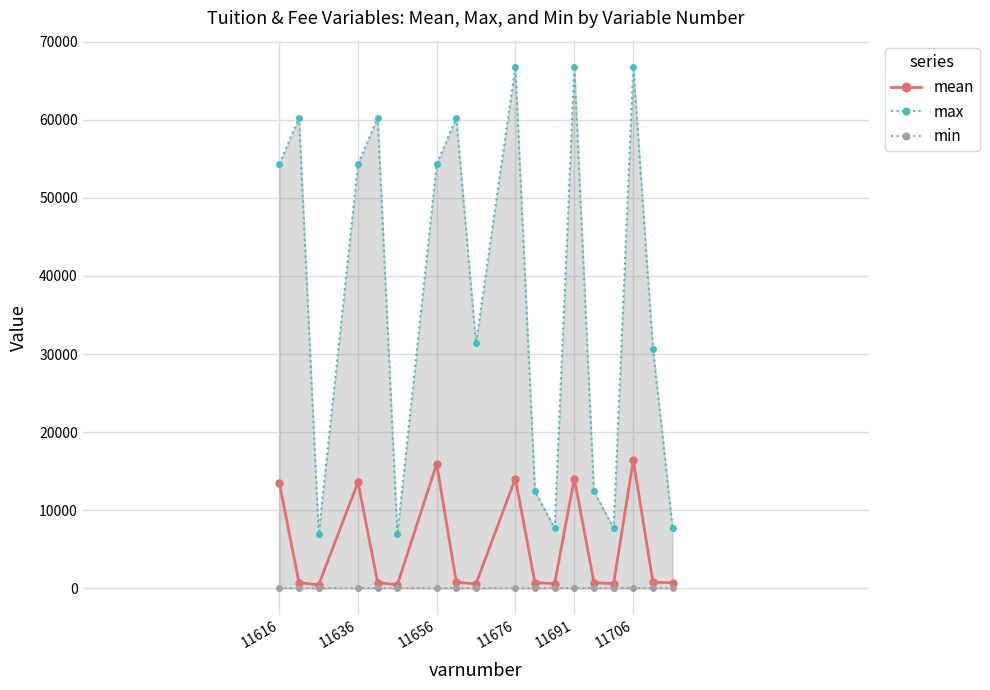

The value of mean at 11636 is 13603.1. True or false?

True